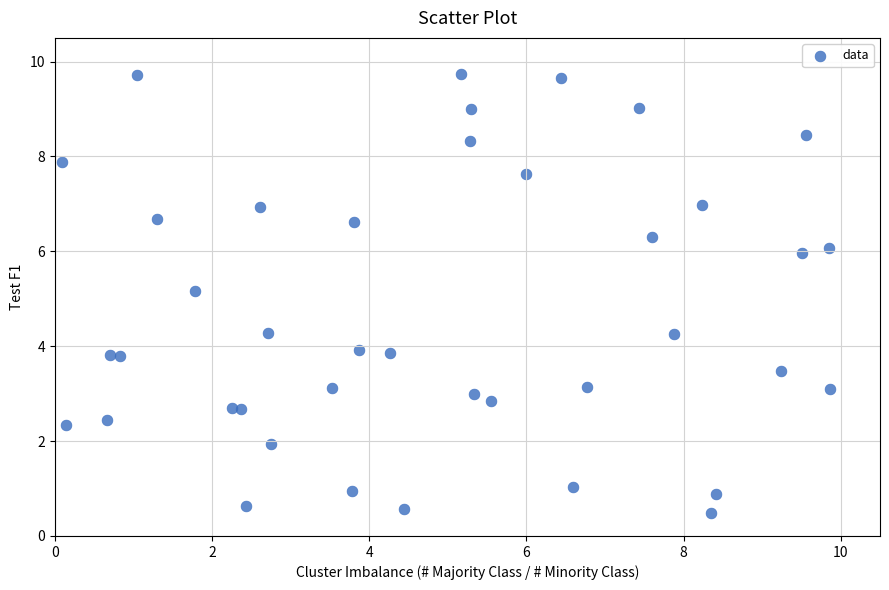

What is the range of X values (max minus min)?

9.8